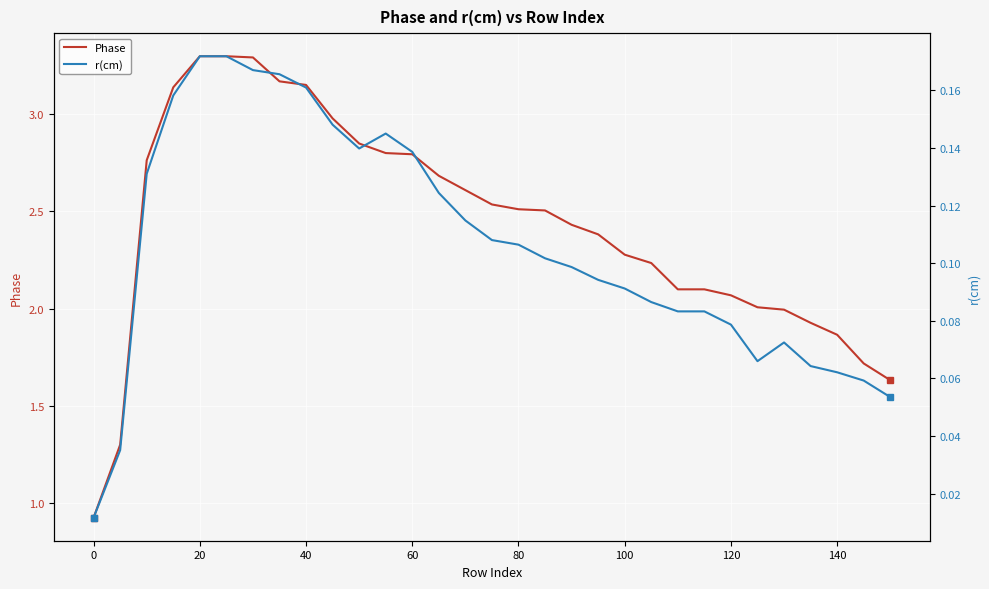

Reading left to right, transcribe all the data shown in this chart.

Phase: 0.9	1.3	2.8	3.1	3.3	3.3	3.3	3.2	3.1	3.0	2.8	2.8	2.8	2.7	2.6	2.5	2.5	2.5	2.4	2.4	2.3	2.2	2.1	2.1	2.1	2.0	2.0	1.9	1.9	1.7	1.6
r(cm): 0.0	0.0	0.1	0.2	0.2	0.2	0.2	0.2	0.2	0.1	0.1	0.1	0.1	0.1	0.1	0.1	0.1	0.1	0.1	0.1	0.1	0.1	0.1	0.1	0.1	0.1	0.1	0.1	0.1	0.1	0.1